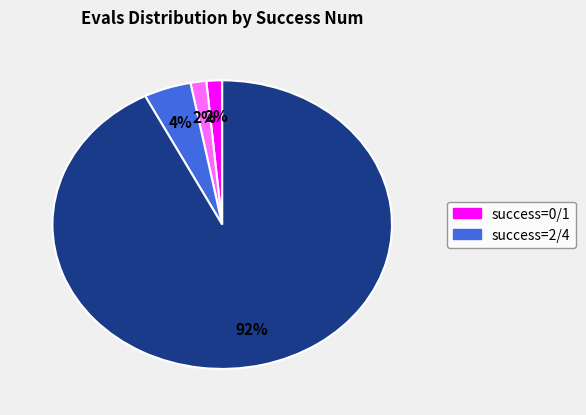

To the nearest percent, what is the average slice percentage?

25%